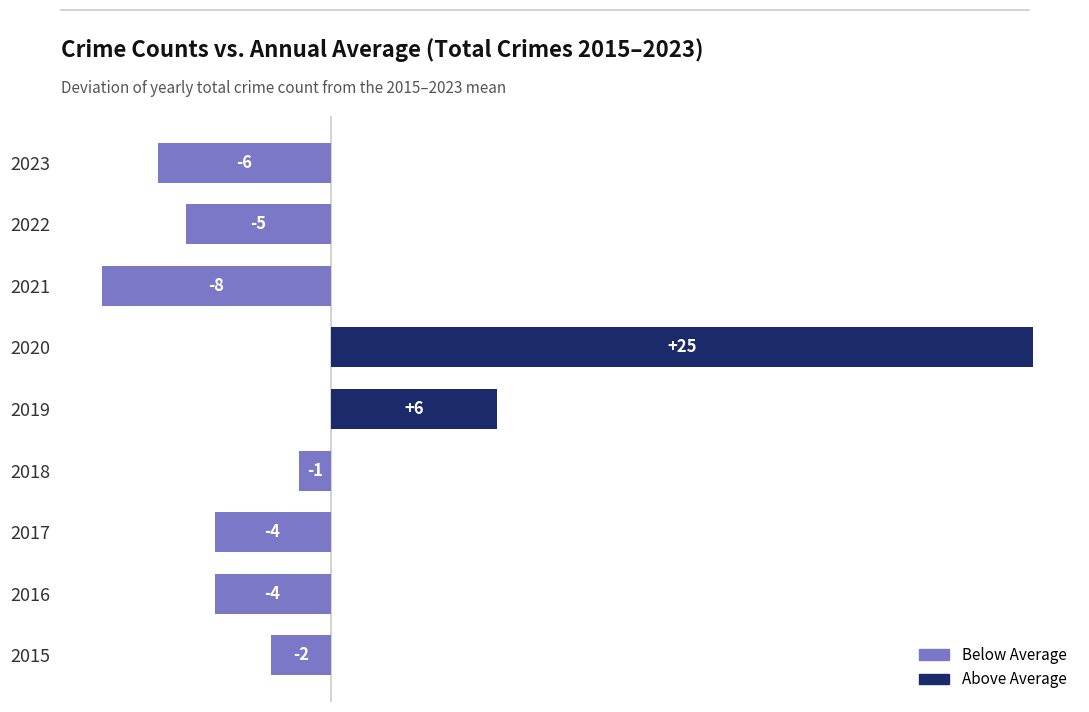

How many bars are there in total?

9